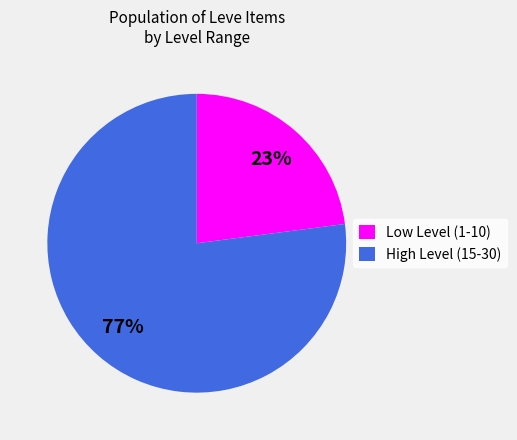

Rank the categories by value from lowest to highest.

Low Level (1-10), High Level (15-30)